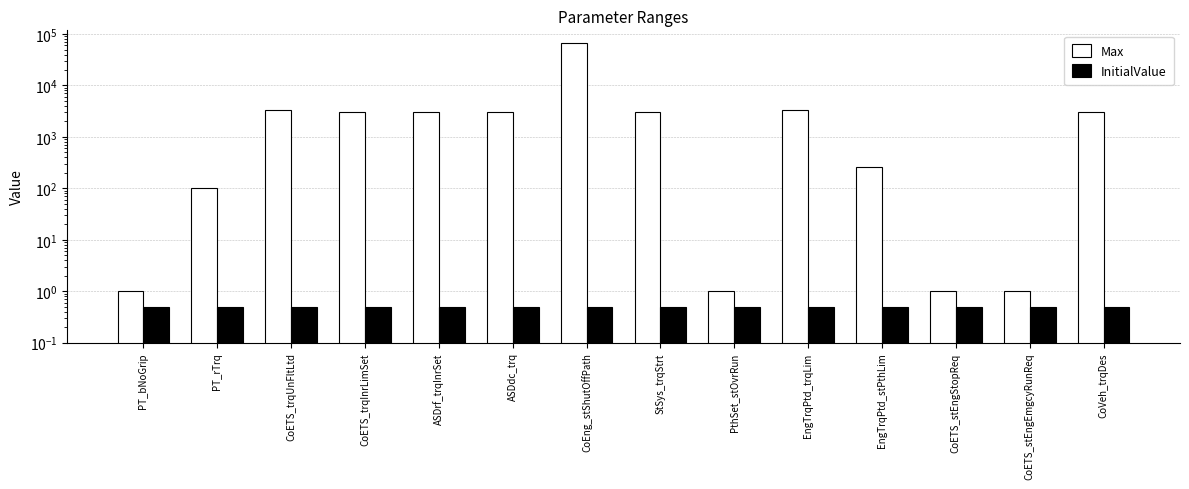

Which has a higher value, EngTrqPtd_trqLim or PthSet_stOvrRun?

EngTrqPtd_trqLim